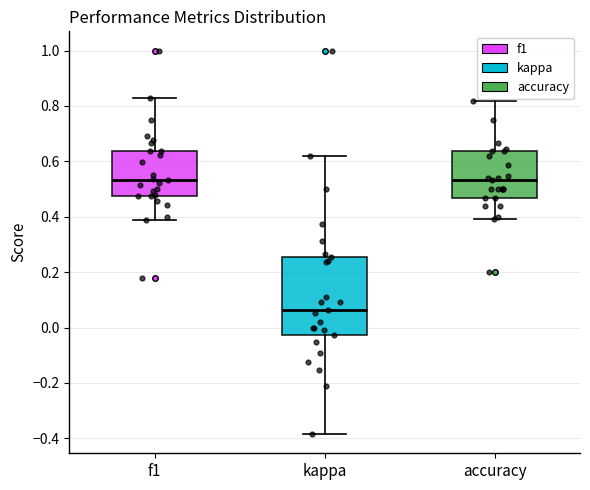

Where does the upper whisker of the box for f1 end on the y-axis? The values are not printed on the chart, so give them approximately, as read against the axis.

0.82